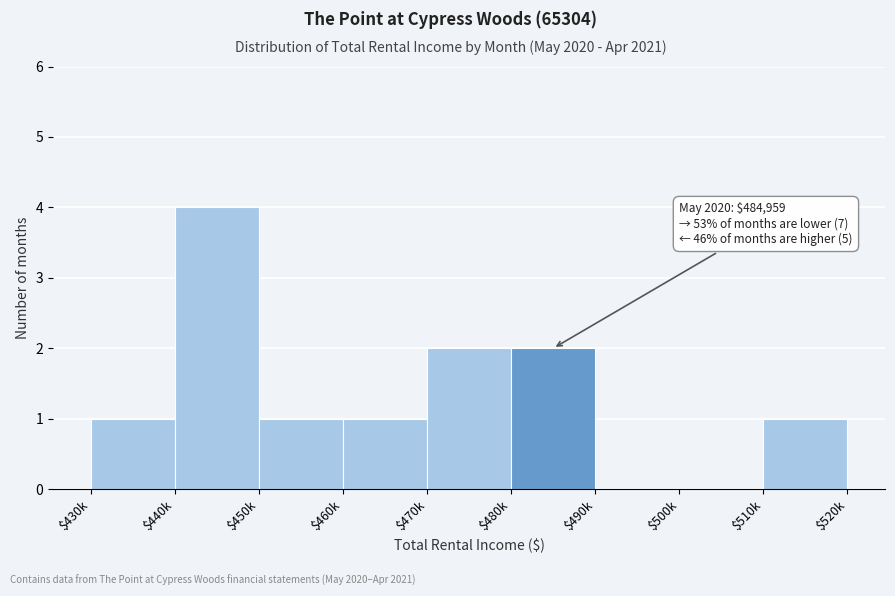

What is the sum of all values?

12